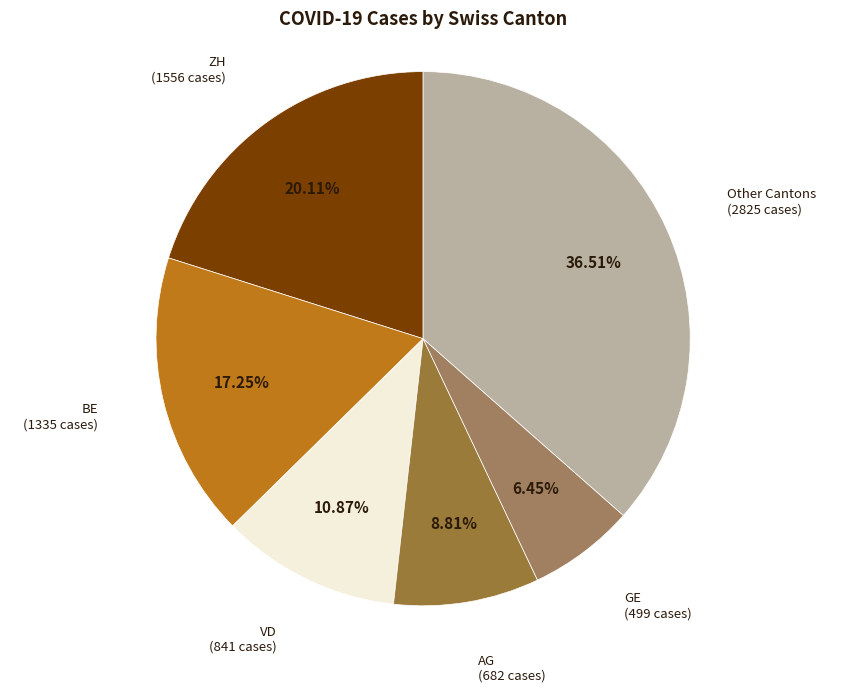

How many segments does this pie chart have?

6